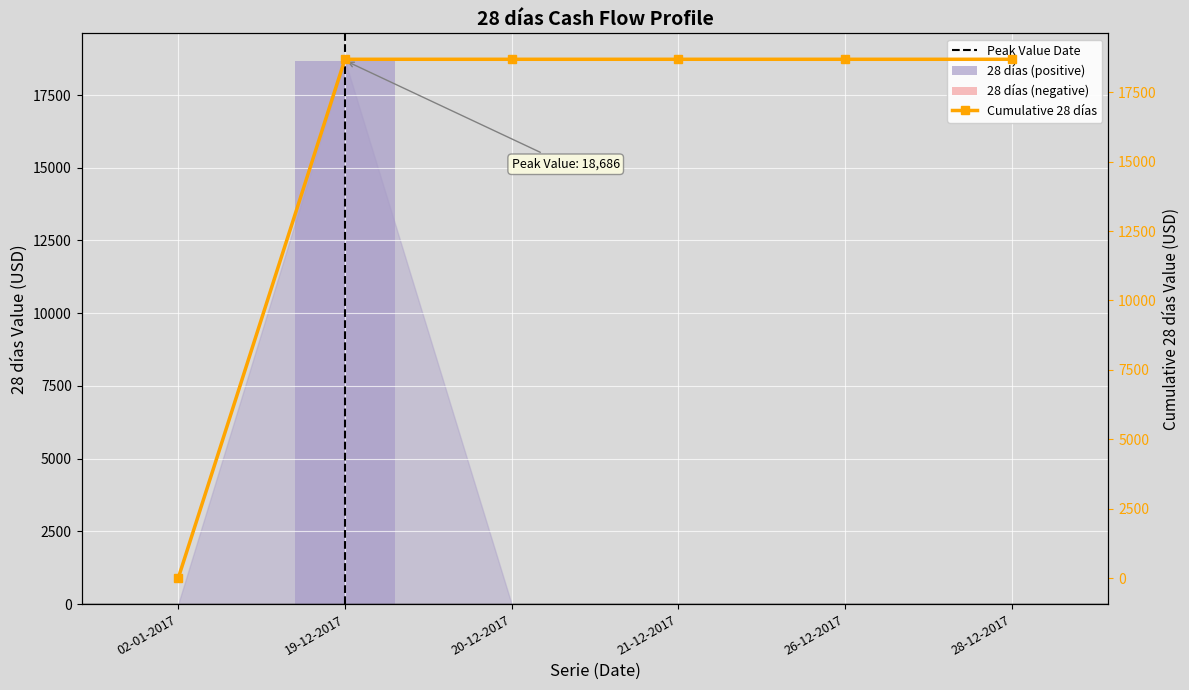

Reading right to left, what are all the values shown in this chart?

0	0	0	0	18686	0